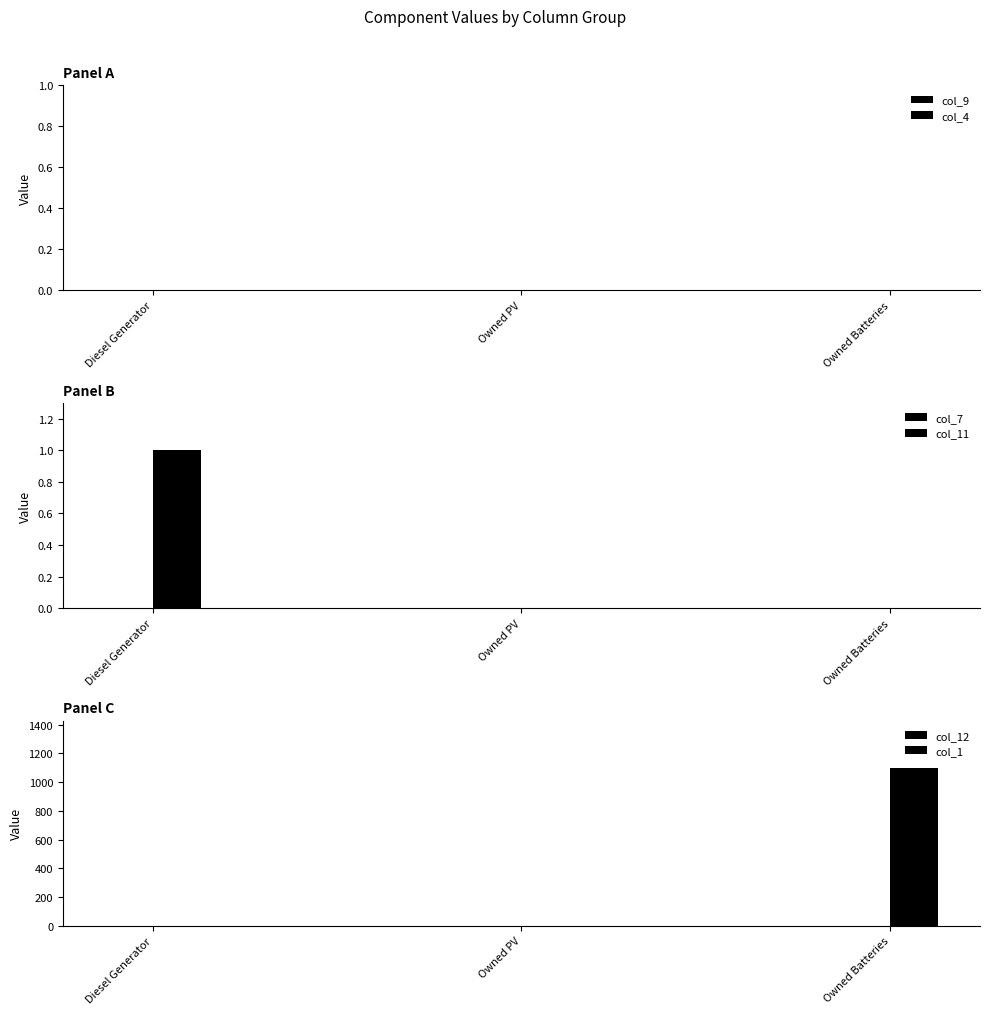

Which label corresponds to the largest value in the chart?

Owned Batteries